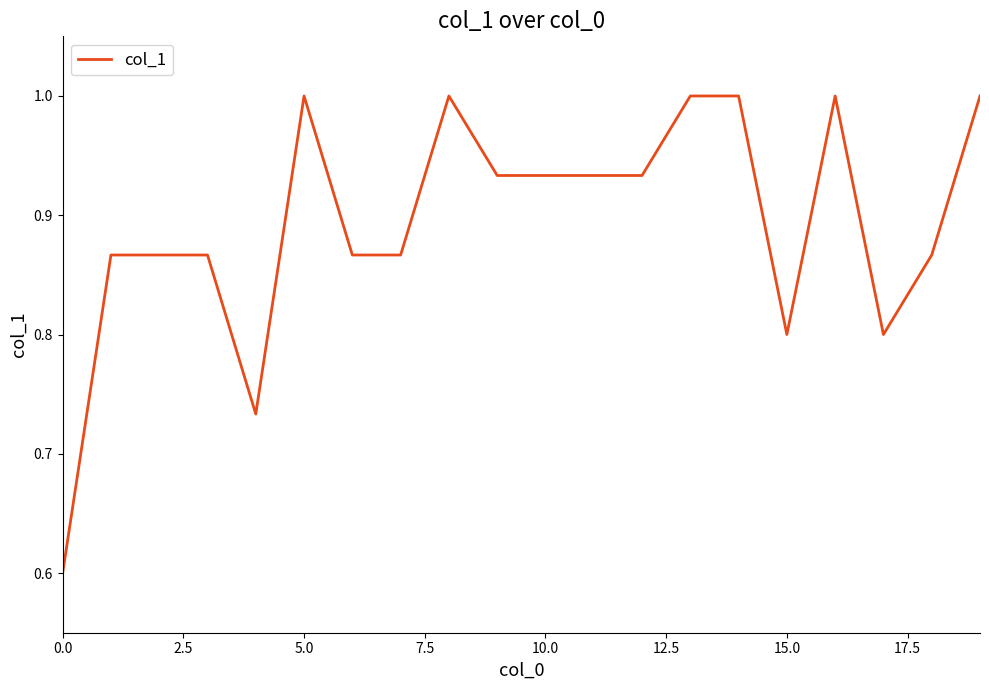

What is the greatest value displayed?

1.0